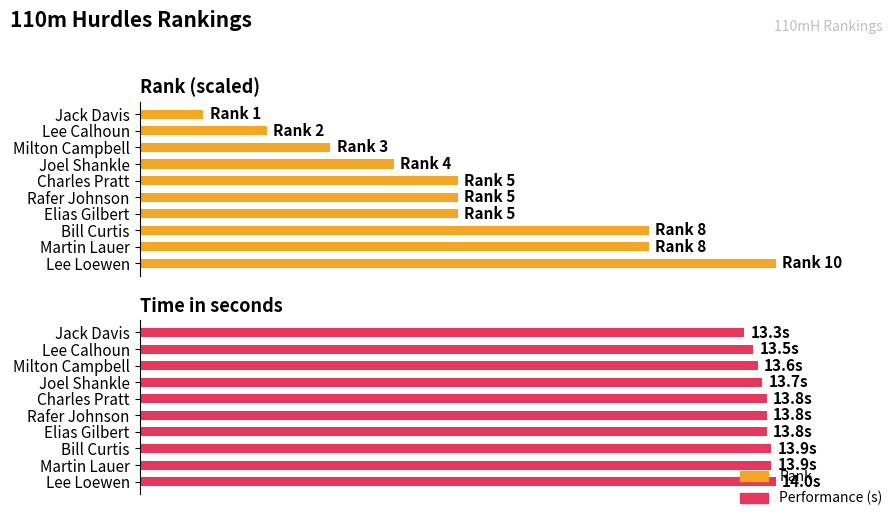

The Rank series shows 38.5 at 8. True or false?

False